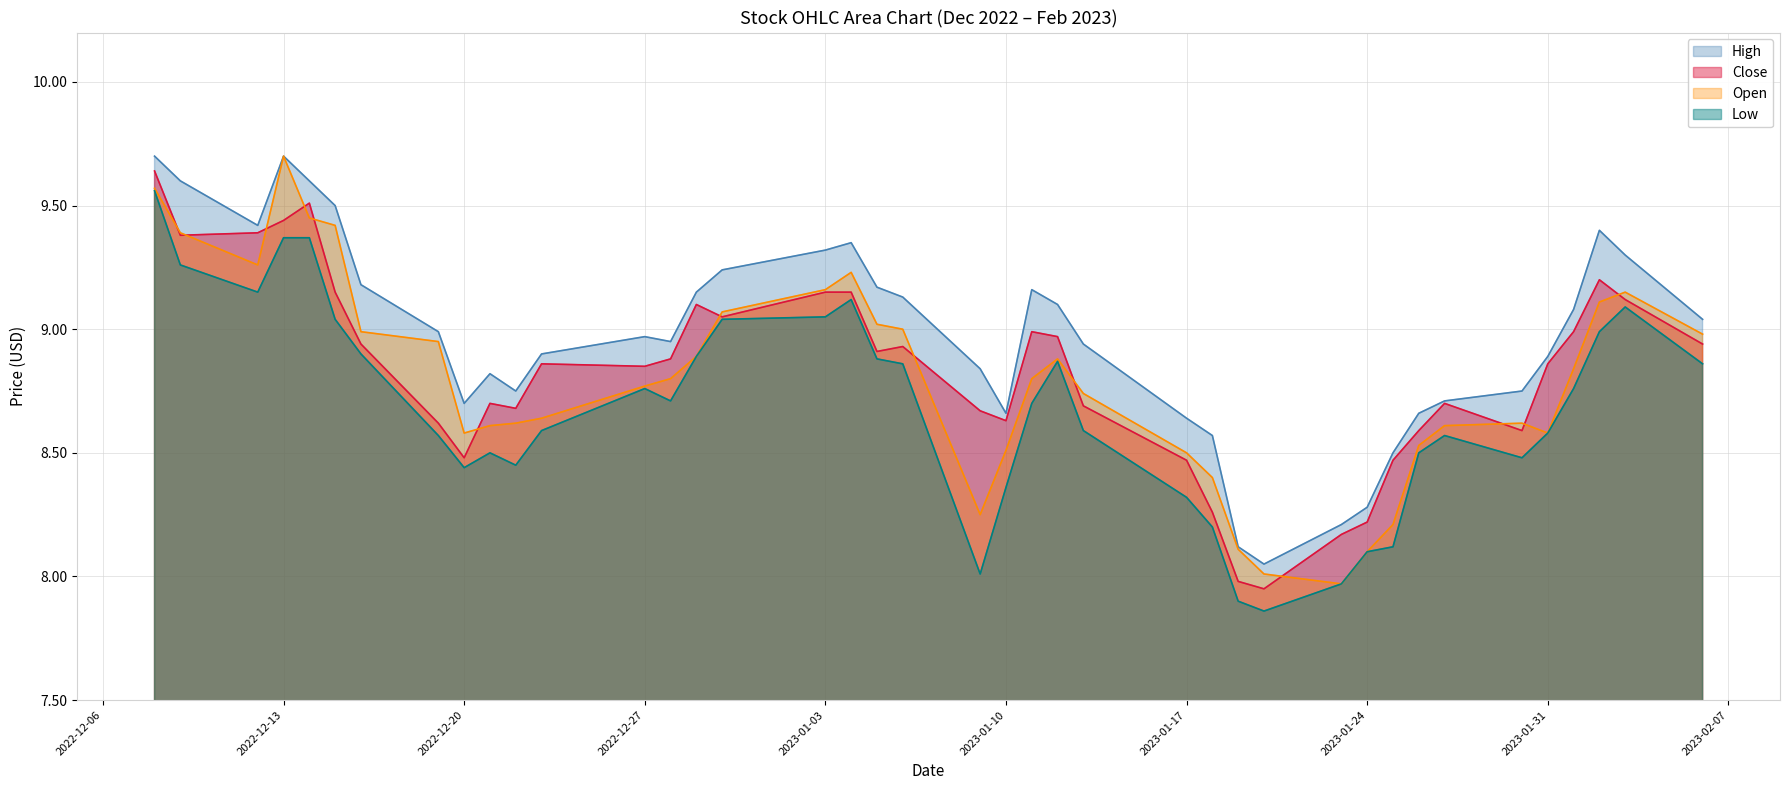

How many distinct data groups are displayed?

4